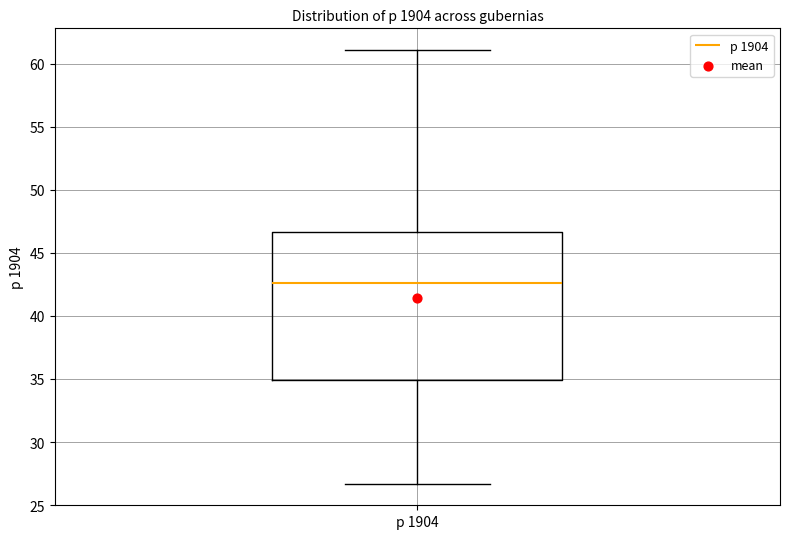

Where is the lower edge of the box for р 1904 on the y-axis? The values are not printed on the chart, so give them approximately, as read against the axis.

35.0